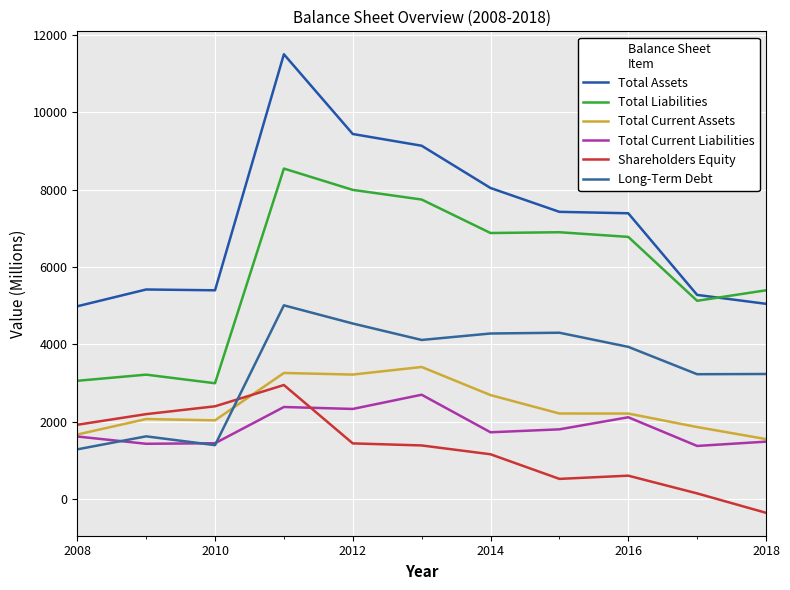

Reading right to left, list all the values displayed in this chart.

Total Assets: 5050	5280	7389	7426	8042	9134	9437	11497	5399	5420	4986
Total Liabilities: 5399	5128	6779	6899	6879	7744	7993	8544	2998	3220	3061
Total Current Assets: 1555	1866	2215	2216	2692	3418	3222	3263	2040	2073	1673
Total Current Liabilities: 1489	1378	2119	1807	1731	2701	2334	2384	1448	1434	1622
Shareholders Equity: -349	152	610	527	1163	1391	1444	2952	2402	2200	1925
Long-Term Debt: 3237	3231	3938	4303	4283	4116	4541	5011	1399	1626	1290